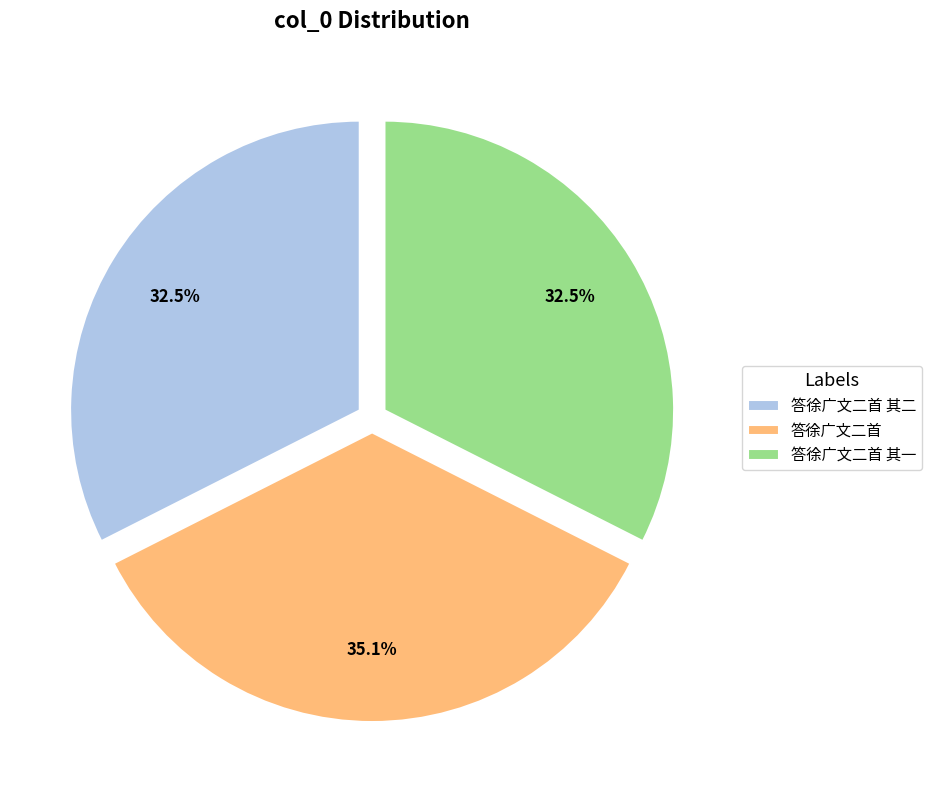

What portion of the pie excludes 答徐广文二首 其二?

67.5%